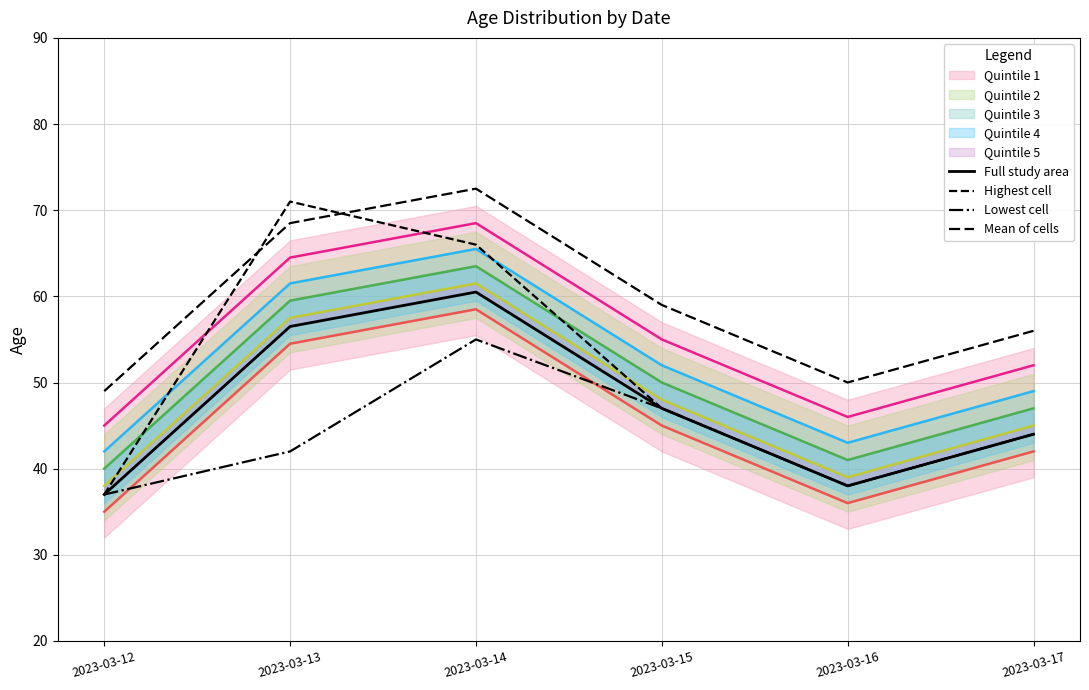

Which label corresponds to the smallest value in the chart?

2023-03-12